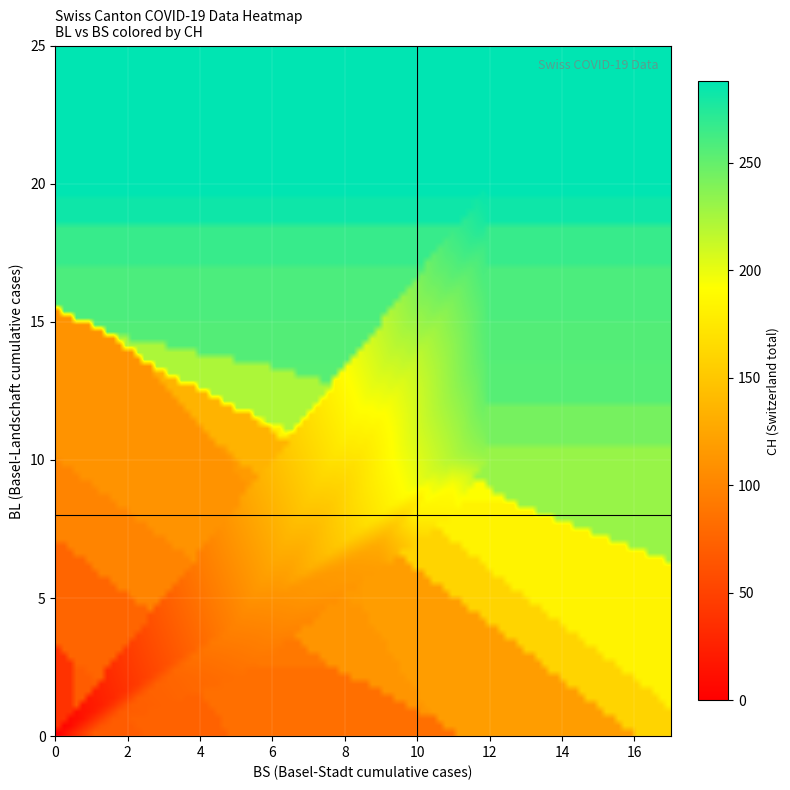

Reading left to right, transcribe all the data shown in this chart.

BL_vals: 0=0	1=0	2=0	3=0	4=0	5=0	6=1	7=2	8=2	9=3	10=4	11=5	12=5	13=6	14=6	15=7	16=7	17=7	18=7	19=8	20=8	21=8	22=9	23=9	24=9	25=9	26=9	27=10	28=10	29=10	30=10	31=11	32=11	33=11	34=13	35=14	36=16	37=18	38=19	39=20
BS_vals: 0=0	1=0	2=0	3=0	4=1	5=1	6=3	7=3	8=5	9=5	10=5	11=6	12=7	13=8	14=9	15=9	16=9	17=9	18=10	19=10	20=10	21=11	22=11	23=11	24=11	25=11	26=11	27=11	28=11	29=11	30=12	31=12	32=12	33=12	34=12	35=12	36=12	37=12	38=12	39=12
CH_vals: 0=0	1=1	2=38	3=51	4=66	5=70	6=74	7=76	8=84	9=91	10=100	11=111	12=113	13=117	14=119	15=131	16=135	17=138	18=160	19=182	20=182	21=183	22=192	23=193	24=204	25=214	26=217	27=220	28=221	29=223	30=231	31=243	32=249	33=250	34=255	35=256	36=259	37=267	38=282	39=288